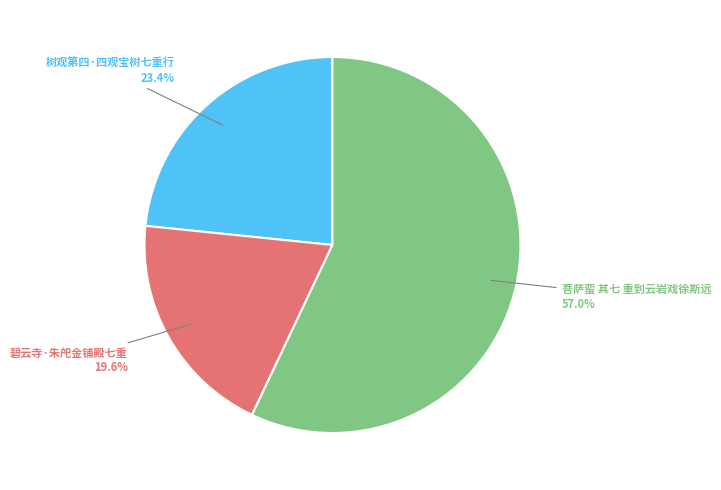

What percentage is NOT represented by 树观第四·四观宝树七重行?

76.6%